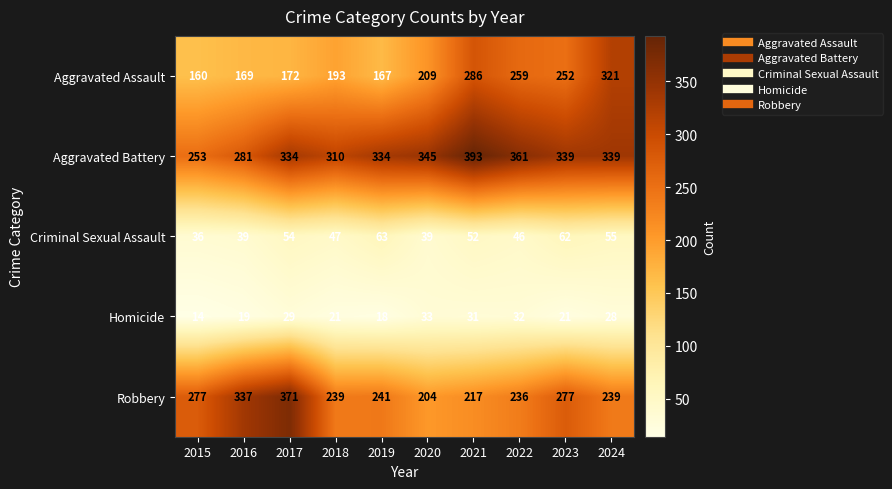

Count the number of data series in this chart.

5